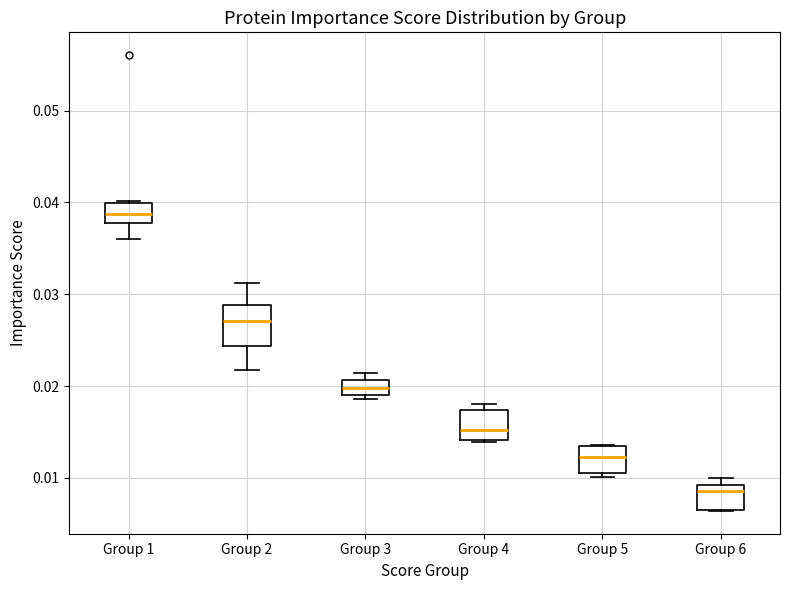

Reading left to right, transcribe this box plot: for each box, give where its median line is, the range the box spans, and where its two whiskers end, as read against the y-axis. The values are not printed on the chart, so give them approximately, as read against the axis.

Group 1: median 0.039, box 0.038 to 0.040, whiskers 0.036 to 0.040
Group 2: median 0.027, box 0.024 to 0.029, whiskers 0.022 to 0.031
Group 3: median 0.020, box 0.019 to 0.021, whiskers 0.019 (just below the box's lower edge) to 0.021 (above the box's upper edge)
Group 4: median 0.015, box 0.014 to 0.017, whiskers 0.014 to 0.018
Group 5: median 0.012, box 0.010 to 0.013, whiskers 0.010 (just below the box's lower edge) to 0.014
Group 6: median 0.009 (just below the box's upper edge), box 0.006 to 0.009, whiskers 0.006 to 0.010